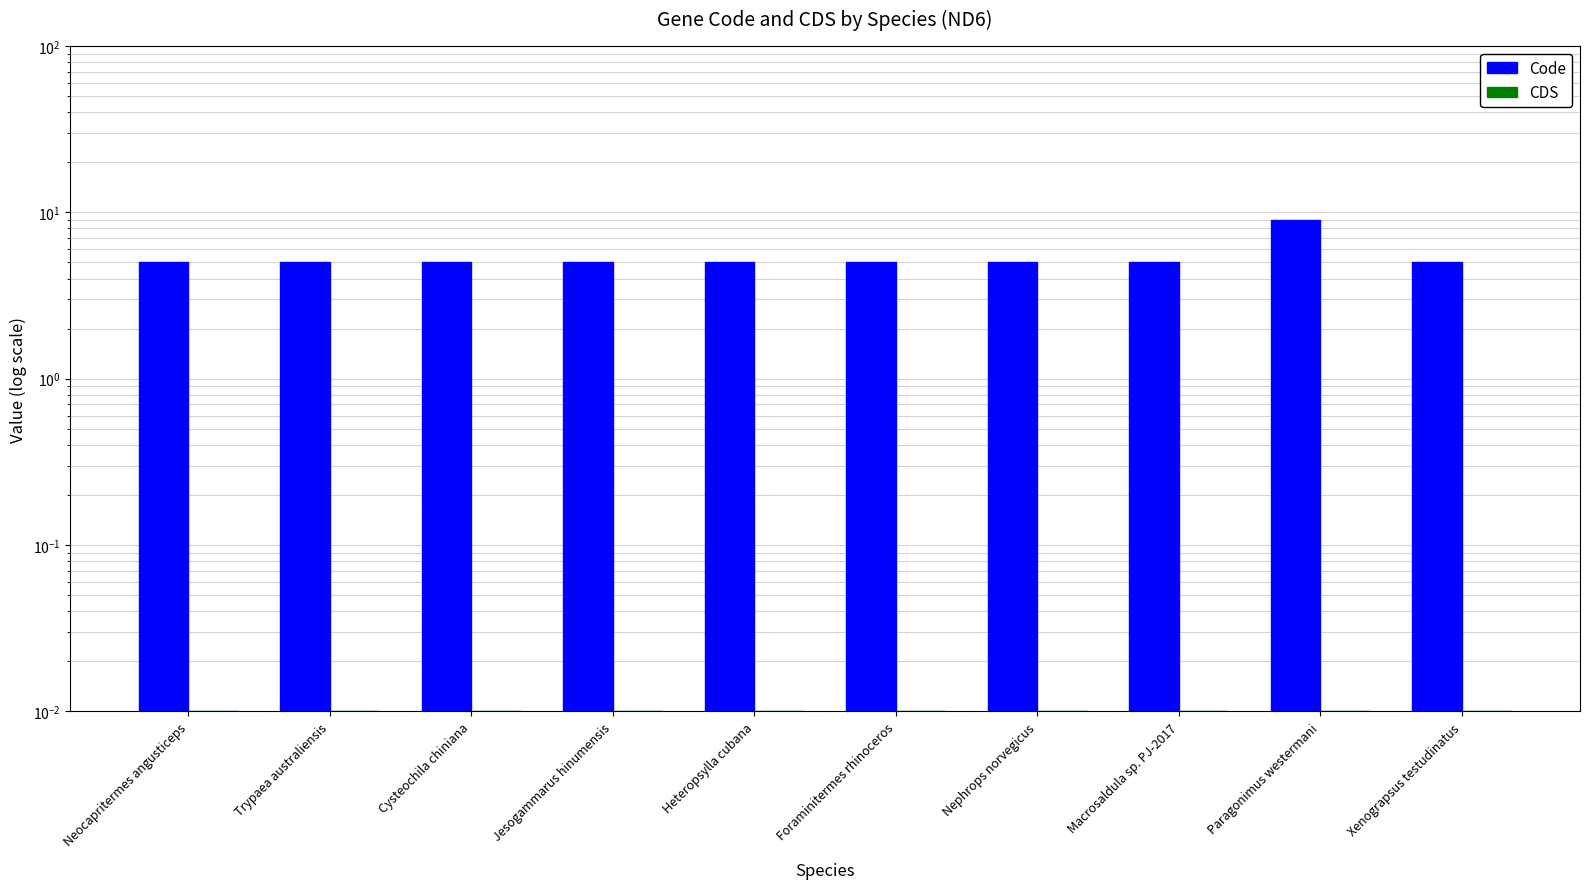

Read the Code value at Neocapritermes angusticeps.

5.0